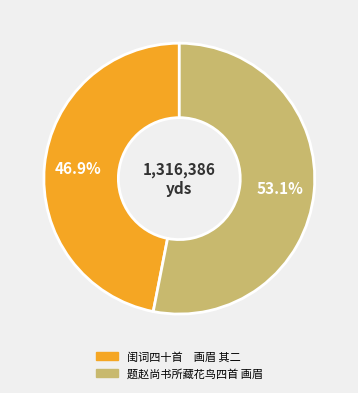

Between 闺词四十首 画眉 其二 and 题赵尚书所藏花鸟四首 画眉, which is larger?

题赵尚书所藏花鸟四首 画眉